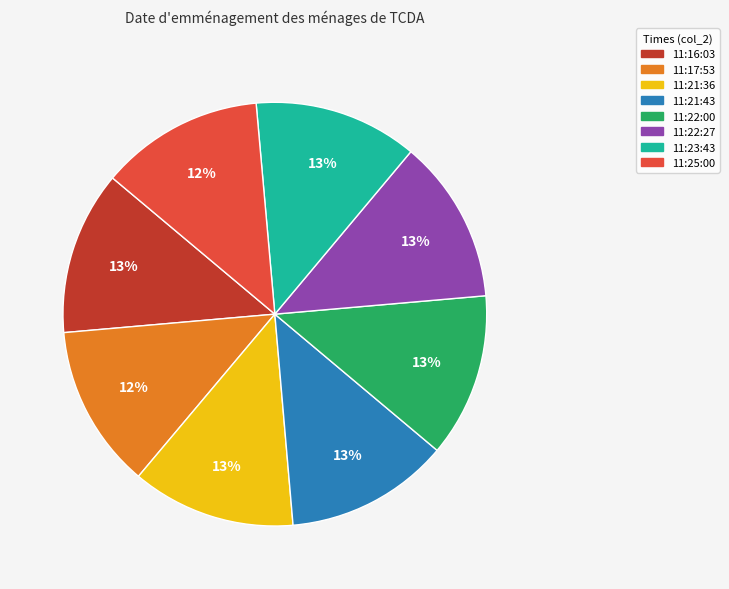

What percentage is the 11:23:43 slice, to the nearest percent?

13%